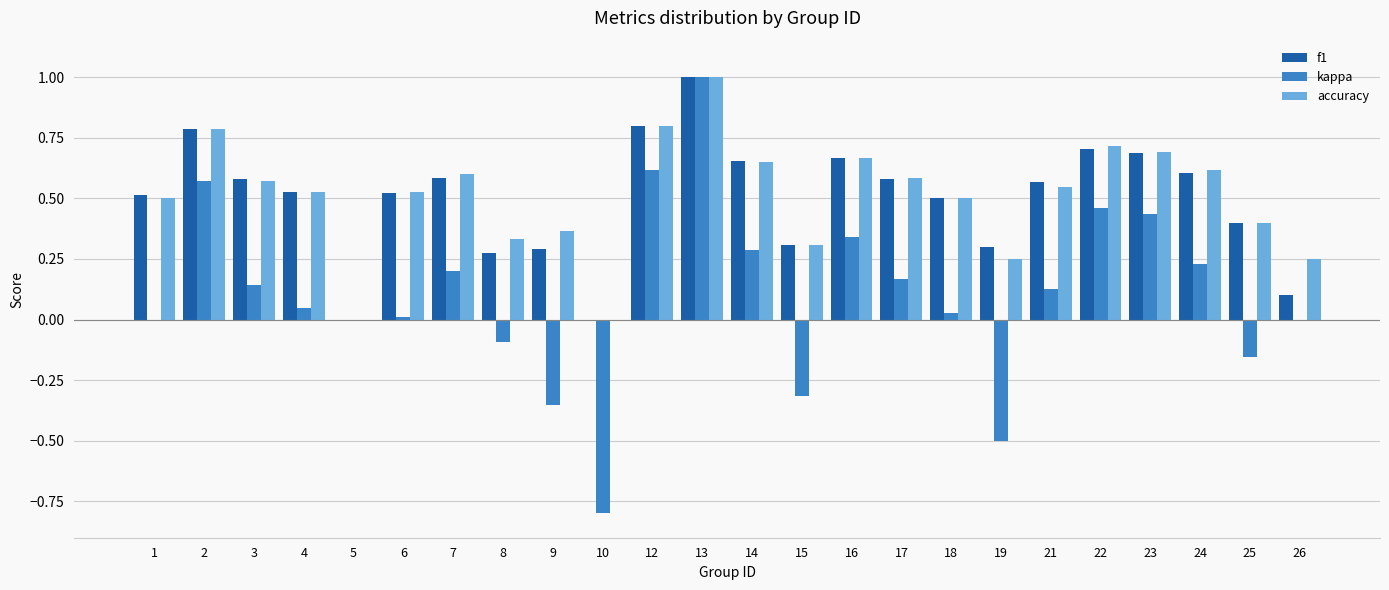

What is the sum of all kappa values?

2.5